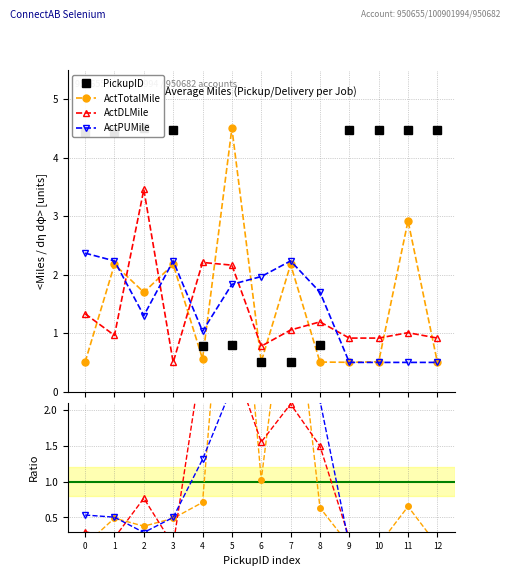

What is the value of the ActTotalMile point at the 3rd from the left?

1.7